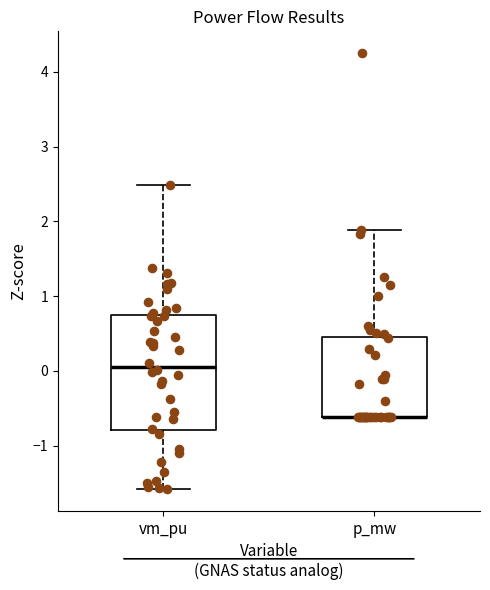

Which box is the tallest, from its lower edge to its upper edge?

vm_pu